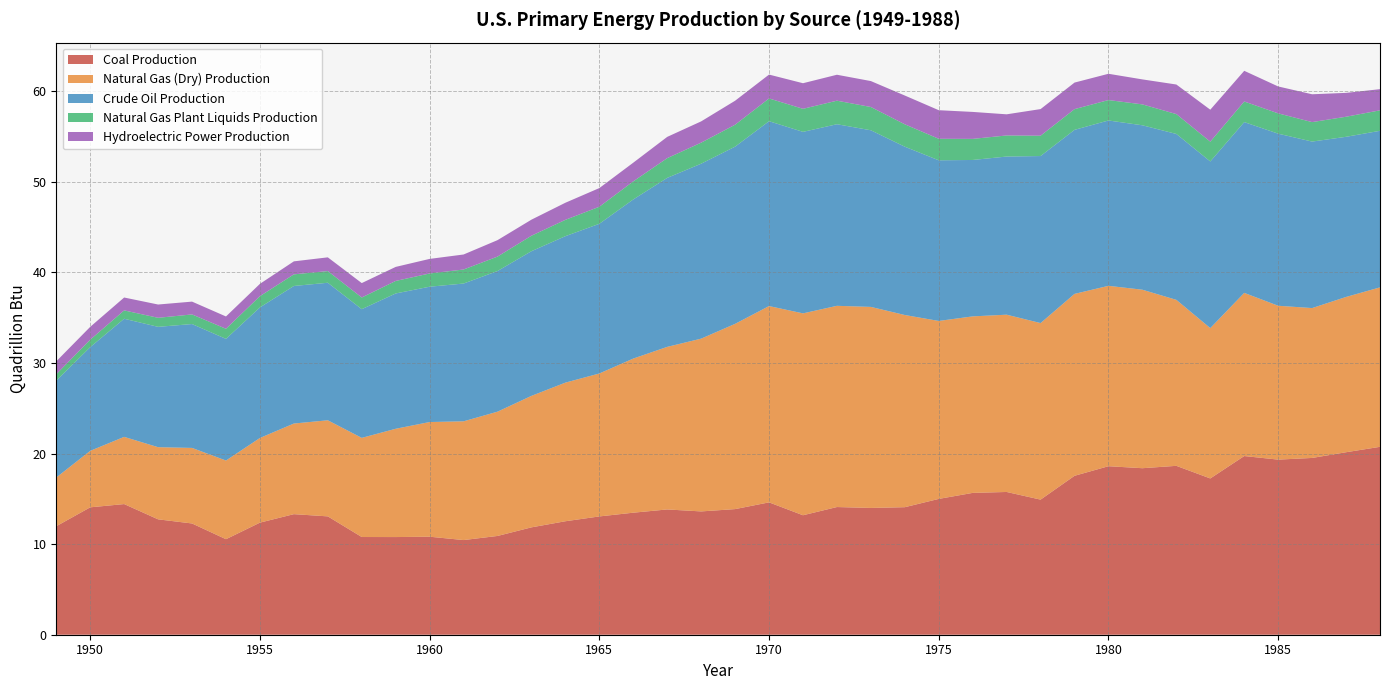

Reading left to right, what are all the values shown in this chart?

Coal Production: 12.0	14.1	14.4	12.7	12.3	10.5	12.4	13.3	13.1	10.8	10.8	10.8	10.4	10.9	11.8	12.5	13.1	13.5	13.8	13.6	13.9	14.6	13.2	14.1	14.0	14.1	15.0	15.7	15.8	14.9	17.5	18.6	18.4	18.6	17.2	19.7	19.3	19.5	20.1	20.7
Natural Gas (Dry) Production: 5.4	6.2	7.4	8.0	8.3	8.7	9.3	10.0	10.6	10.9	12.0	12.7	13.1	13.7	14.5	15.3	15.8	17.0	17.9	19.1	20.4	21.7	22.3	22.2	22.2	21.2	19.6	19.5	19.6	19.5	20.1	19.9	19.7	18.3	16.6	18.0	17.0	16.5	17.1	17.6
Crude Oil Production: 10.7	11.4	13.0	13.3	13.7	13.4	14.4	15.2	15.2	14.2	14.9	14.9	15.2	15.5	16.0	16.2	16.5	17.6	18.7	19.3	19.6	20.4	20.0	20.0	19.5	18.6	17.7	17.3	17.5	18.4	18.1	18.2	18.1	18.3	18.4	18.8	19.0	18.4	17.7	17.3
Natural Gas Plant Liquids Production: 0.7	0.8	0.9	1.0	1.1	1.1	1.2	1.3	1.3	1.3	1.4	1.5	1.5	1.6	1.7	1.8	1.9	2.0	2.2	2.3	2.4	2.5	2.5	2.6	2.6	2.5	2.4	2.3	2.3	2.2	2.3	2.3	2.3	2.2	2.2	2.3	2.2	2.1	2.2	2.3
Hydroelectric Power Production: 1.4	1.4	1.4	1.5	1.4	1.4	1.4	1.4	1.5	1.6	1.5	1.6	1.7	1.8	1.8	1.9	2.1	2.1	2.3	2.3	2.6	2.6	2.8	2.9	2.9	3.2	3.2	3.0	2.3	2.9	2.9	2.9	2.8	3.3	3.5	3.4	3.0	3.1	2.6	2.3